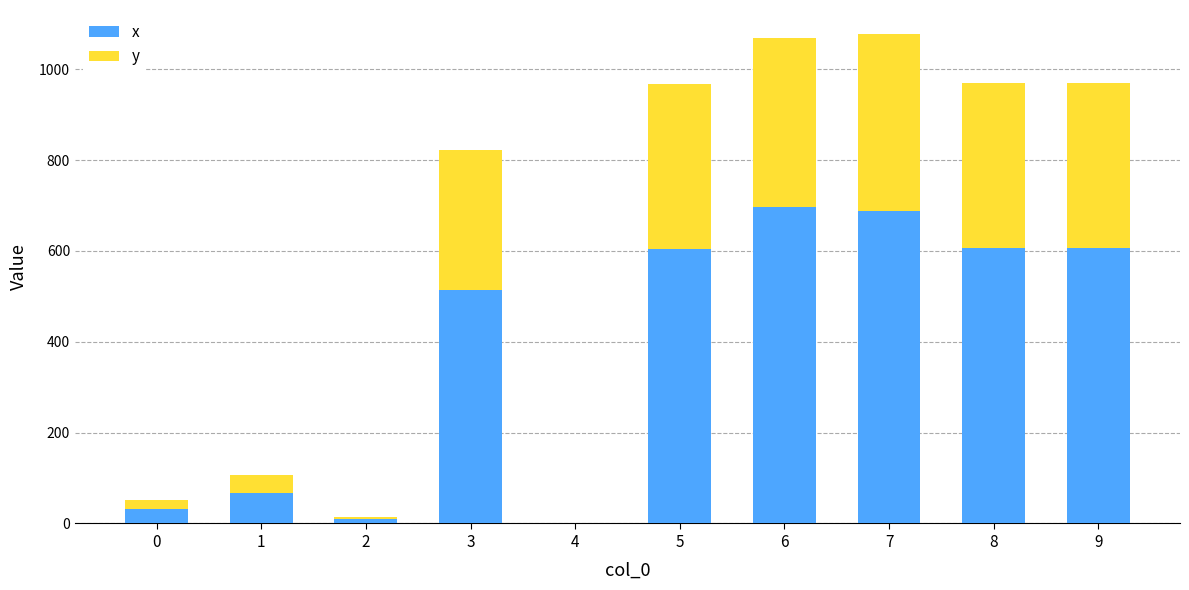

Are the bars grouped side by side (vs. stacked)?

No